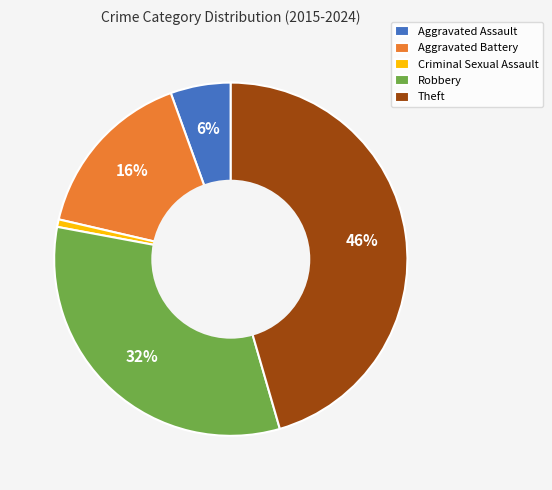

Which category has the smallest portion of the pie?

Criminal Sexual Assault